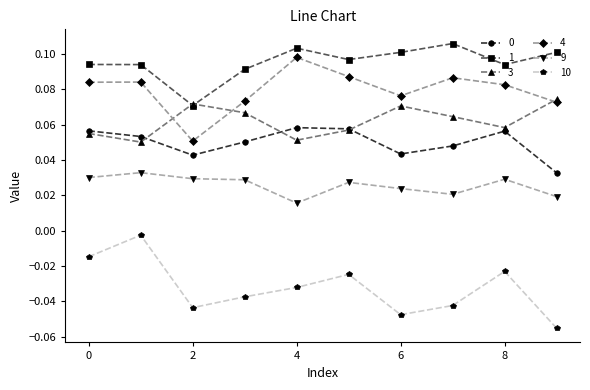

True or false: 10 has more than 0 interior local peaks.

True